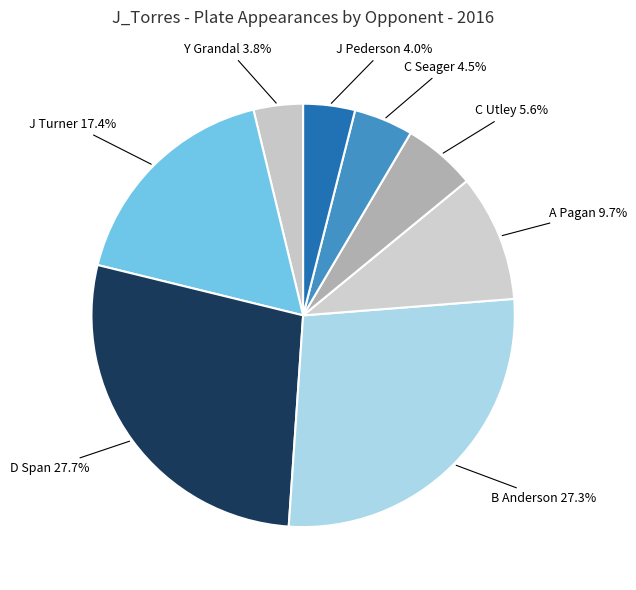

What is the ratio of the value at C Utley to the value at D Span?

0.2